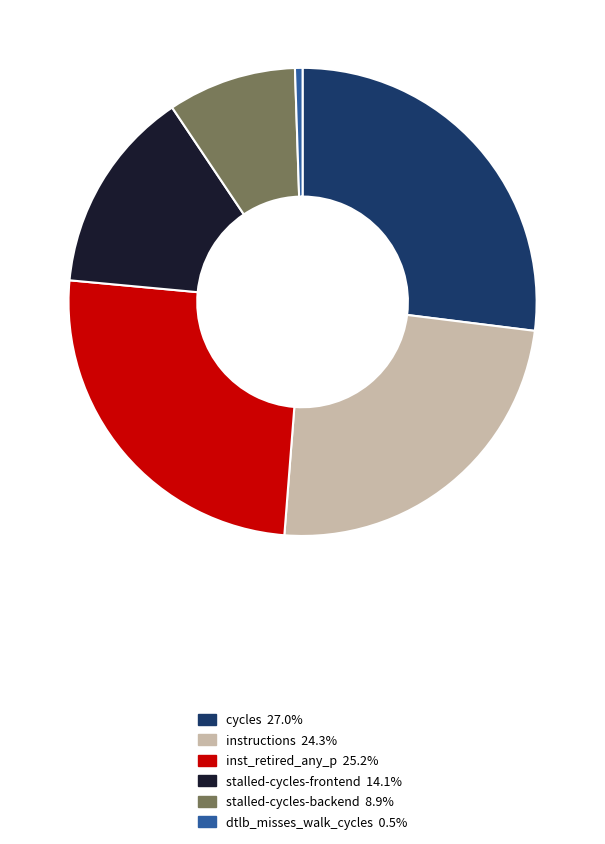

Is there a majority slice in this chart?

No